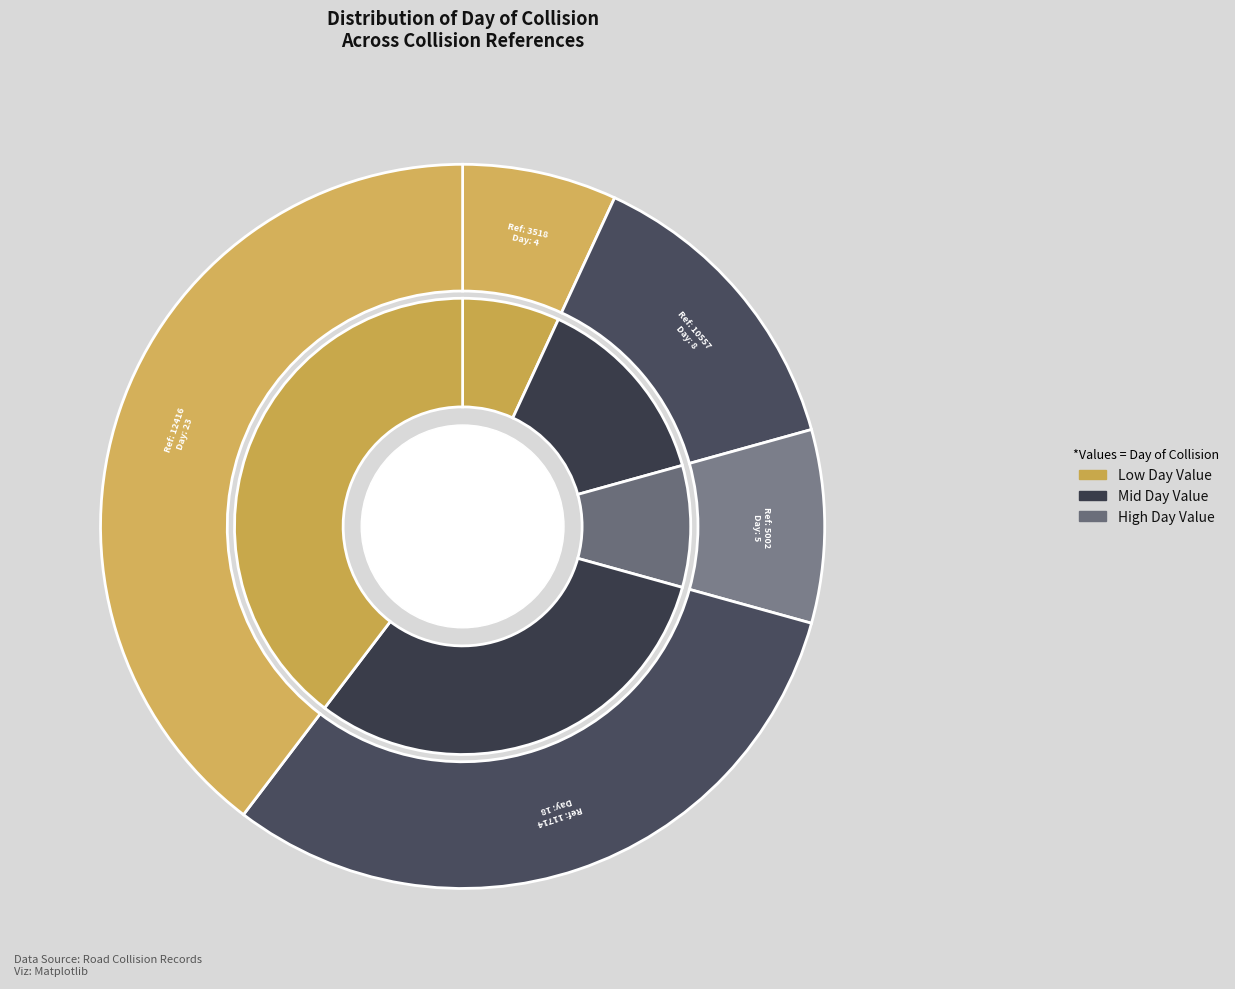

Is there a majority slice in this chart?

No